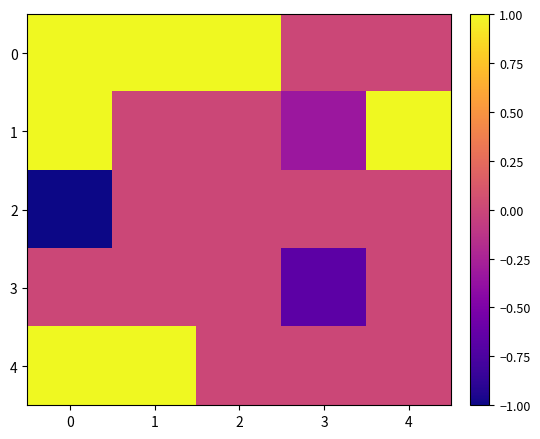

What is the smallest value displayed?

-1.0